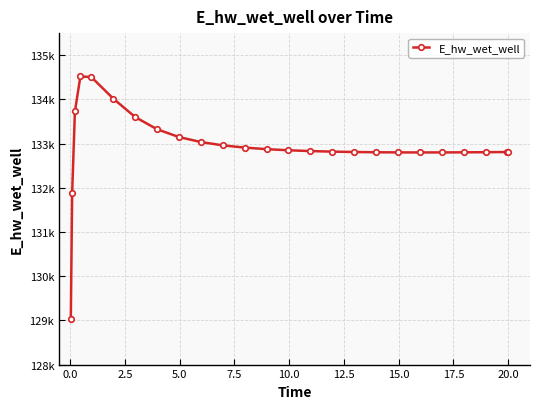

Is this an area chart (filled region under the line)?

No